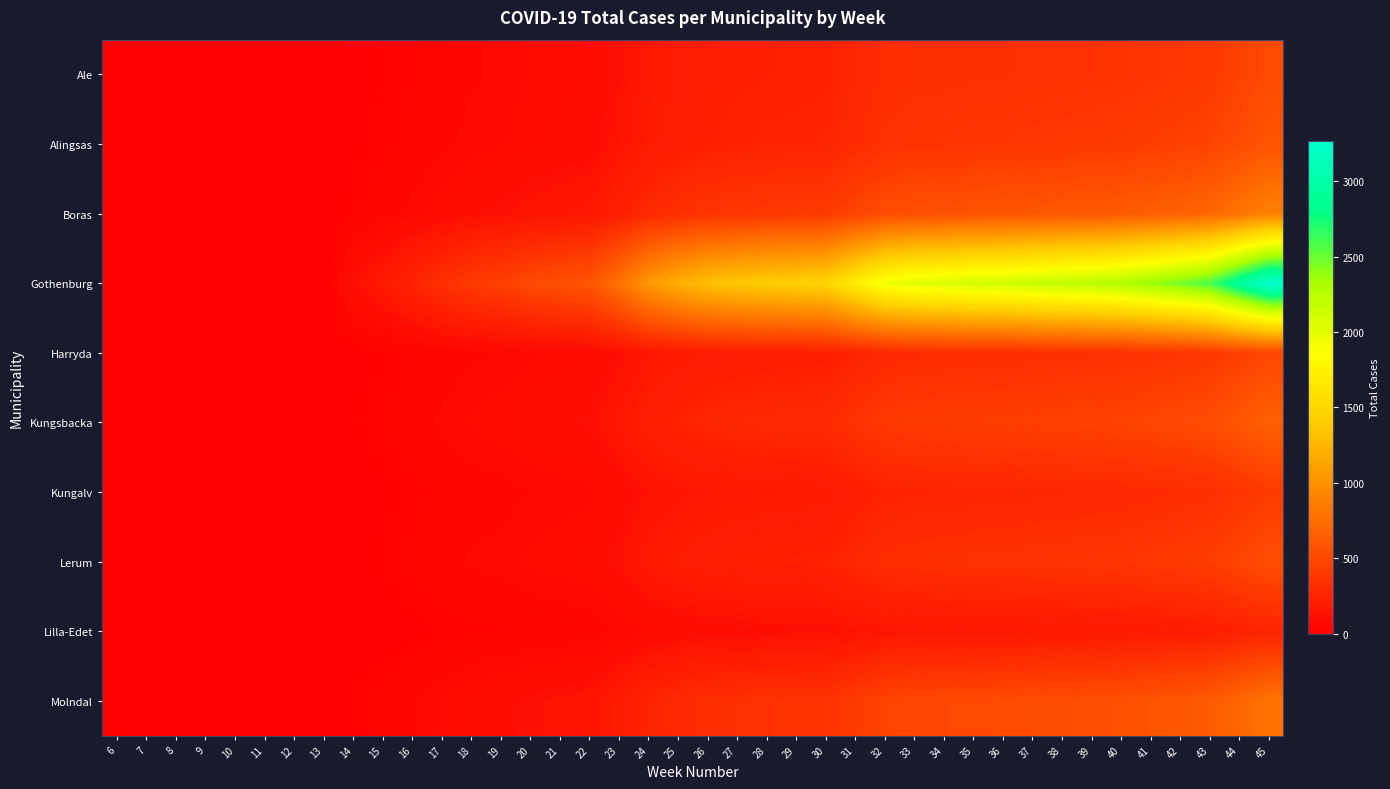

Reading left to right, list all the values displayed in this chart.

Ale: 6=0	7=0	8=0	9=0	10=0	11=0	12=0	13=0	14=19	15=27	16=35	17=48	18=61	19=67	20=79	21=85	22=89	23=124	24=170	25=196	26=215	27=224	28=229	29=233	30=236	31=275	32=310	33=320	34=323	35=328	36=329	37=337	38=341	39=344	40=351	41=365	42=379	43=394	44=455	45=514
Alingsas: 6=0	7=0	8=0	9=0	10=0	11=0	12=0	13=0	14=22	15=31	16=44	17=58	18=70	19=76	20=88	21=95	22=102	23=140	24=185	25=210	26=230	27=240	28=248	29=252	30=258	31=300	32=340	33=355	34=360	35=368	36=372	37=382	38=388	39=394	40=403	41=420	42=438	43=460	44=520	45=580
Boras: 6=0	7=0	8=0	9=0	10=0	11=0	12=0	13=0	14=35	15=50	16=70	17=92	18=112	19=122	20=141	21=152	22=163	23=220	24=290	25=330	26=363	27=378	28=390	29=397	30=406	31=470	32=532	33=556	34=564	35=578	36=582	37=596	38=606	39=614	40=628	41=655	42=680	43=714	44=805	45=895
Gothenburg: 6=0	7=0	8=0	9=0	10=0	11=0	12=0	13=0	14=120	15=175	16=250	17=330	18=402	19=438	20=506	21=546	22=586	23=792	24=1050	25=1200	26=1320	27=1375	28=1420	29=1445	30=1478	31=1712	32=1936	33=2020	34=2050	35=2099	36=2112	37=2163	38=2200	39=2230	40=2282	41=2380	42=2477	43=2600	44=2934	45=3263
Harryda: 6=0	7=0	8=0	9=0	10=0	11=0	12=0	13=0	14=18	15=26	16=37	17=49	18=59	19=64	20=74	21=80	22=86	23=116	24=154	25=176	26=193	27=201	28=208	29=212	30=217	31=251	32=284	33=297	34=301	35=308	36=310	37=317	38=323	39=327	40=334	41=349	42=363	43=381	44=430	45=478
Kungsbacka: 6=0	7=0	8=0	9=0	10=0	11=0	12=0	13=0	14=25	15=36	16=51	17=67	18=82	19=89	20=103	21=111	22=119	23=161	24=213	25=243	26=267	27=278	28=287	29=292	30=299	31=346	32=391	33=409	34=415	35=425	36=428	37=438	38=446	39=452	40=463	41=482	42=502	43=527	44=595	45=662
Kungalv: 6=0	7=0	8=0	9=0	10=0	11=0	12=0	13=0	14=15	15=22	16=31	17=41	18=50	19=54	20=63	21=68	22=73	23=98	24=130	25=148	26=163	27=170	28=175	29=178	30=183	31=212	32=240	33=251	34=254	35=260	36=262	37=268	38=273	39=277	40=283	41=295	42=307	43=322	44=364	45=404
Lerum: 6=0	7=0	8=0	9=0	10=0	11=0	12=0	13=0	14=20	15=29	16=41	17=54	18=66	19=72	20=83	21=89	22=96	23=129	24=171	25=195	26=214	27=223	28=230	29=234	30=240	31=278	32=314	33=328	34=333	35=341	36=343	37=351	38=358	39=362	40=370	41=386	42=402	43=422	44=476	45=530
Lilla-Edet: 6=0	7=0	8=0	9=0	10=0	11=0	12=0	13=0	14=10	15=14	16=20	17=26	18=32	19=35	20=40	21=43	22=46	23=63	24=83	25=95	26=104	27=108	28=112	29=114	30=116	31=135	32=152	33=159	34=161	35=165	36=166	37=170	38=173	39=175	40=179	41=187	42=195	43=205	44=231	45=257
Molndal: 6=0	7=0	8=0	9=0	10=0	11=0	12=0	13=0	14=30	15=43	16=61	17=81	18=98	19=107	20=123	21=133	22=142	23=192	24=254	25=290	26=319	27=332	28=343	29=349	30=357	31=413	32=467	33=488	34=496	35=507	36=511	37=523	38=533	39=540	40=552	41=576	42=599	43=629	44=710	45=790